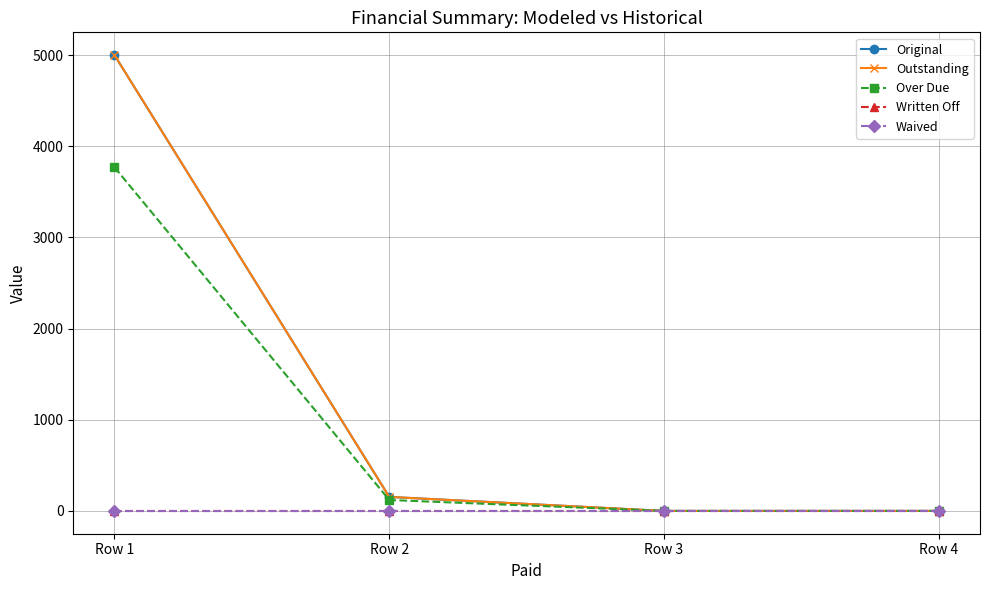

At which category does the chart reach its peak across all series?

Row 1